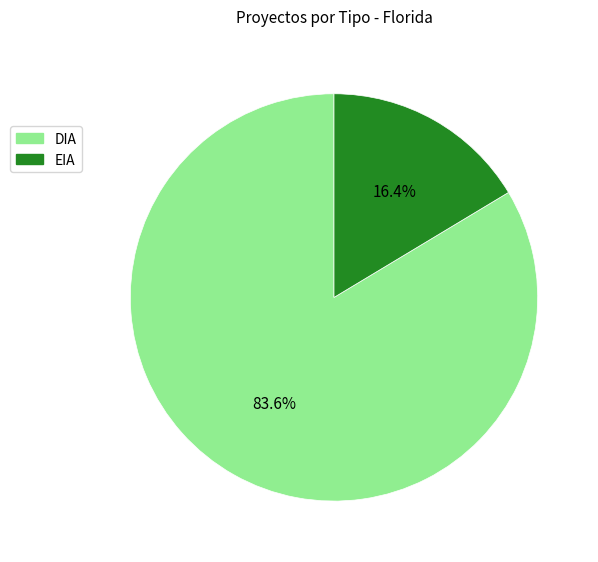

What is the total percentage of DIA and EIA?

100.0%